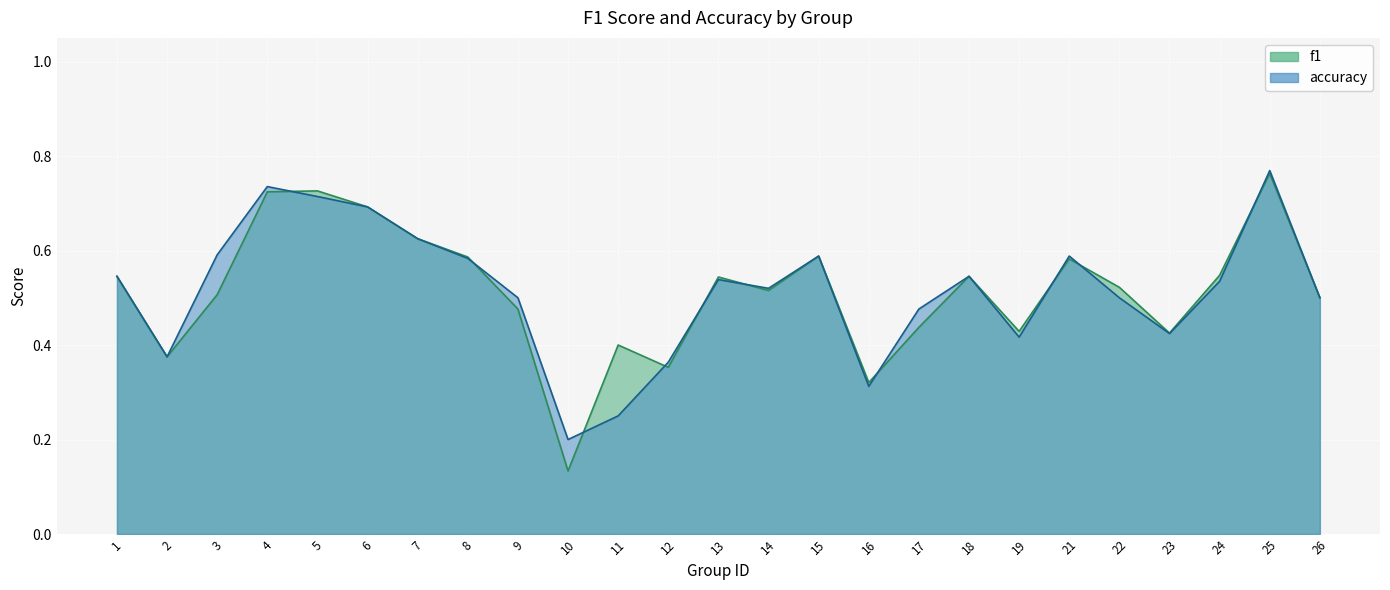

What is the difference between the second highest and minimum values in the accuracy series?

0.5